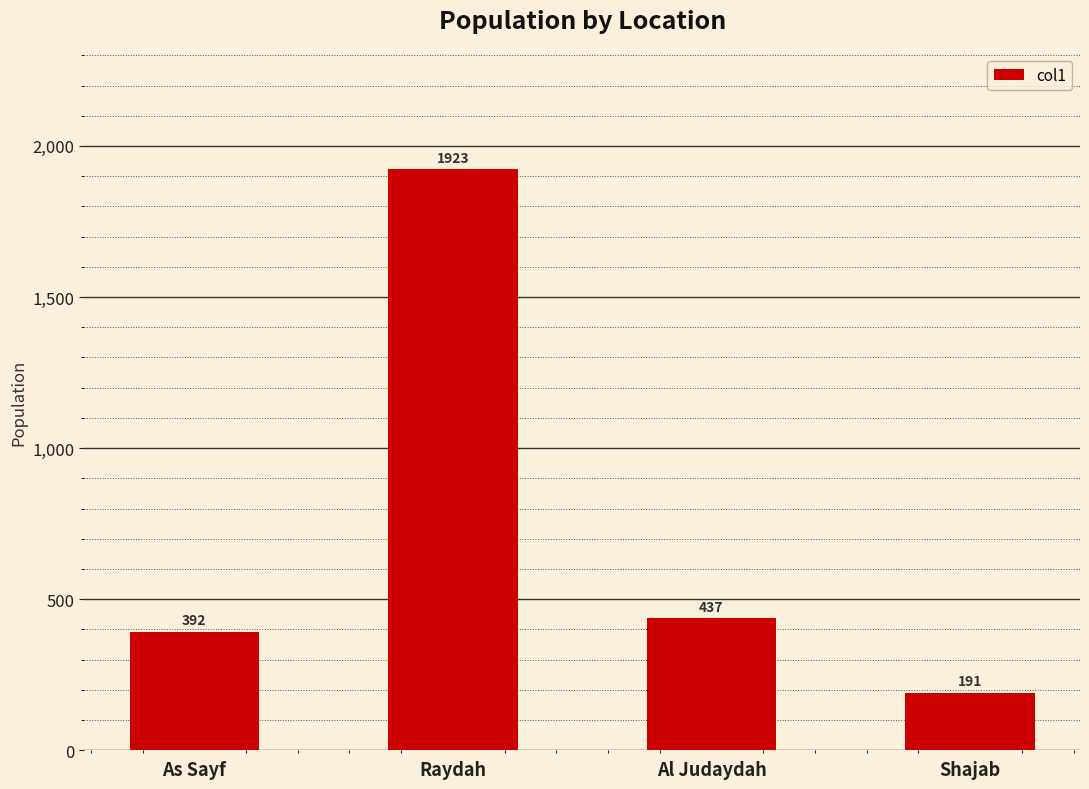

What is the sum of all values?

2943